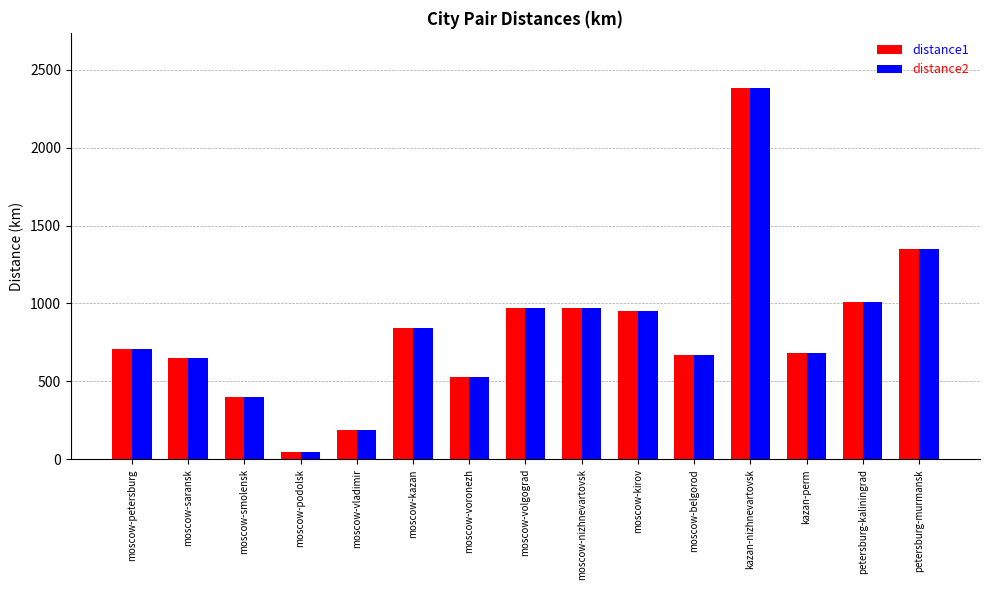

How many groups of bars are there?

15